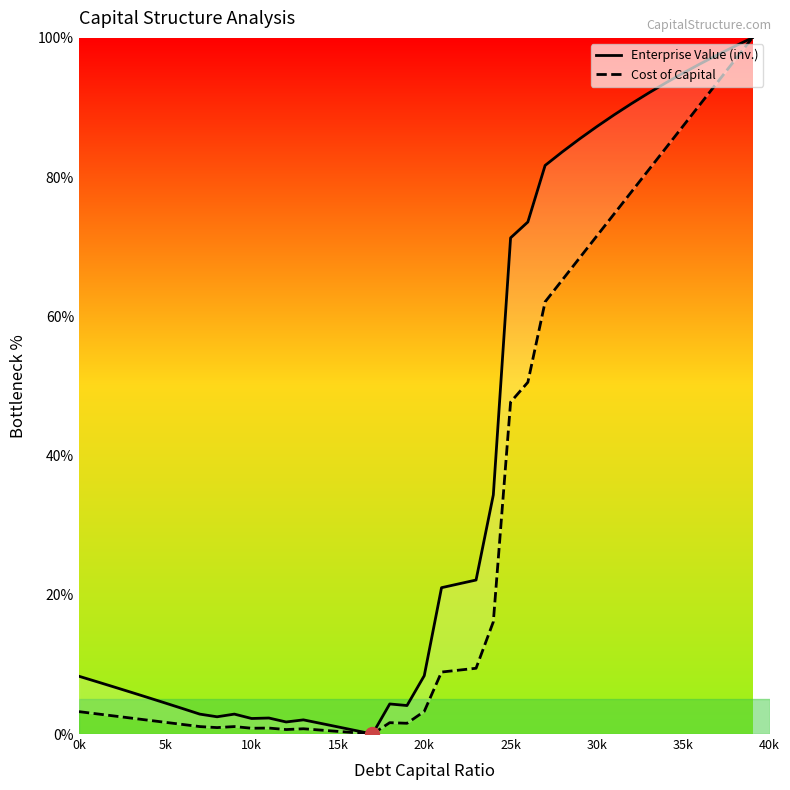

Which series has the largest total across all categories?

Enterprise Value (inv.)